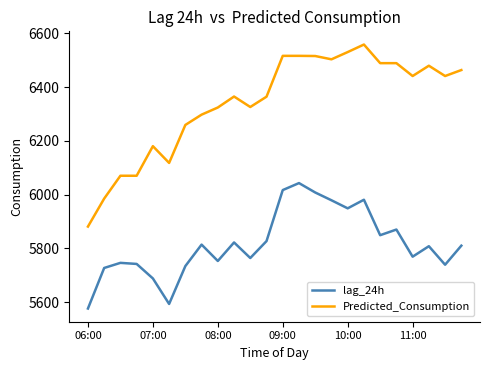

True or false: Predicted_Consumption and lag_24h cross at least once.

False